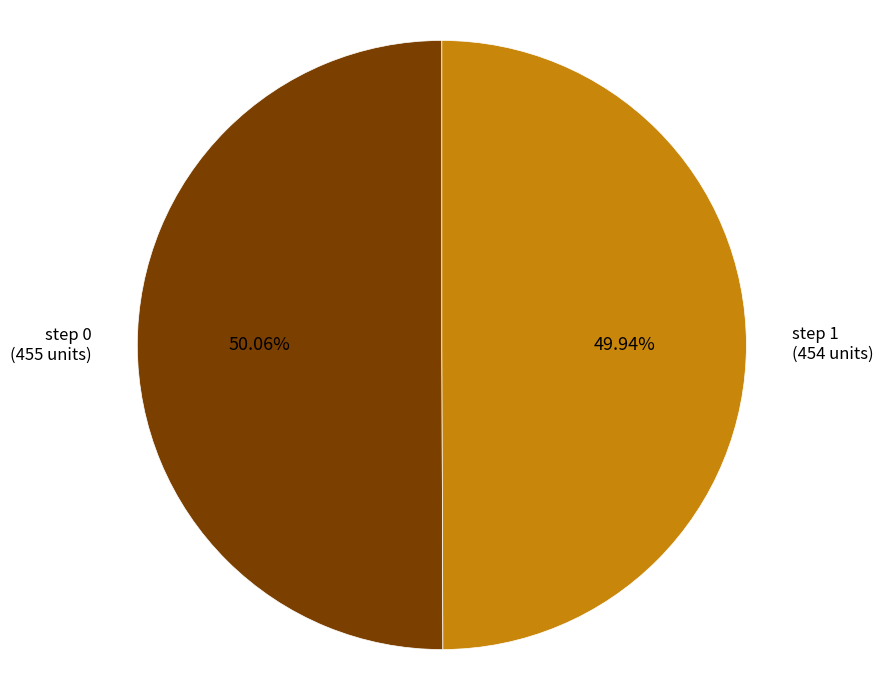

Does any single category account for the majority?

Yes